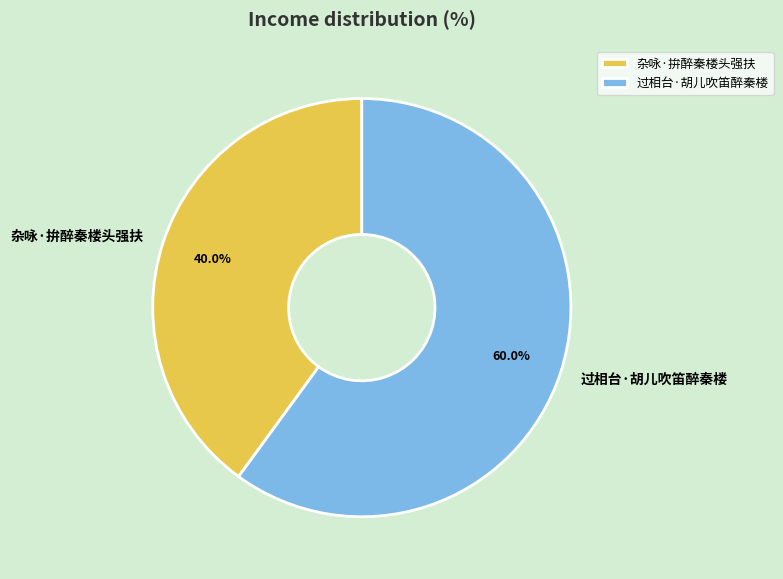

How much of the chart is everything except 杂咏·拚醉秦楼头强扶?

60.0%